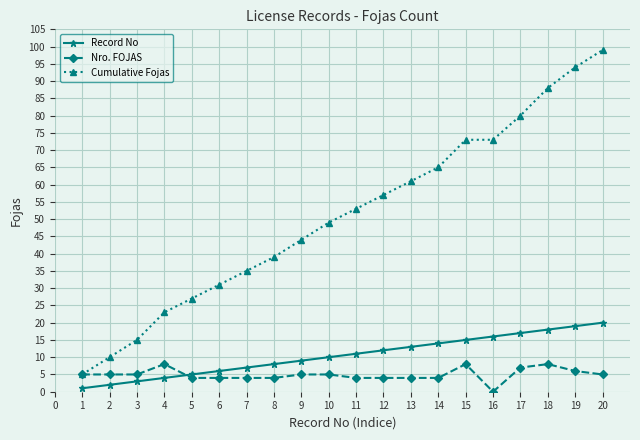

True or false: Cumulative Fojas has more than 1 interior local peaks.

False